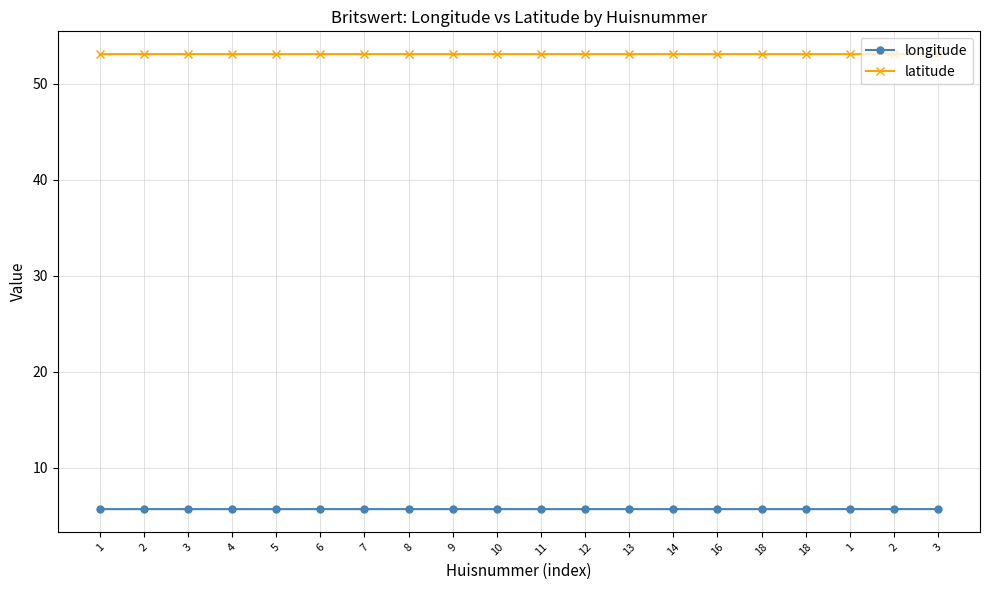

How many data points does each series have?

20